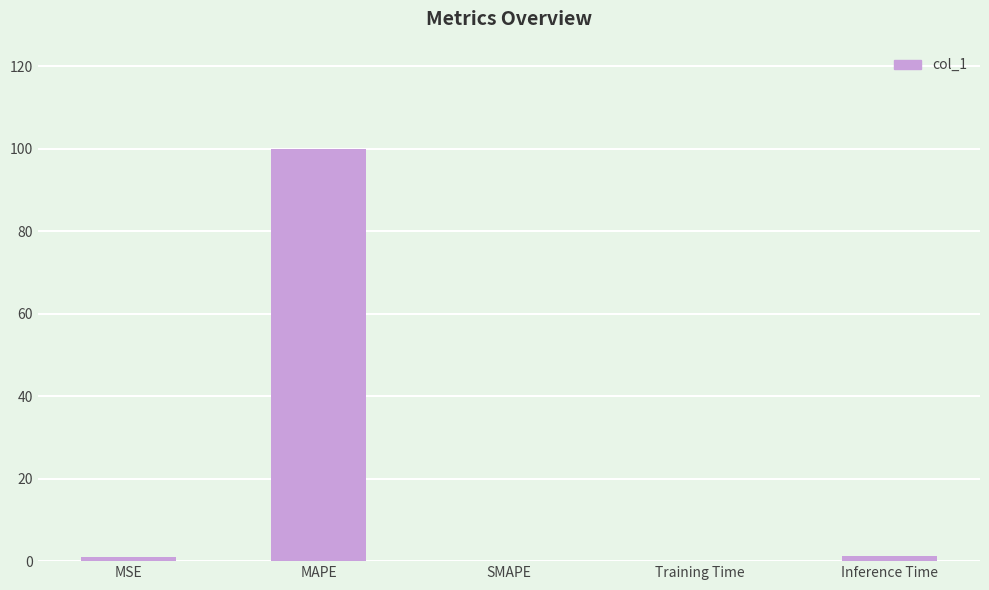

Which label corresponds to the largest value in the chart?

MAPE